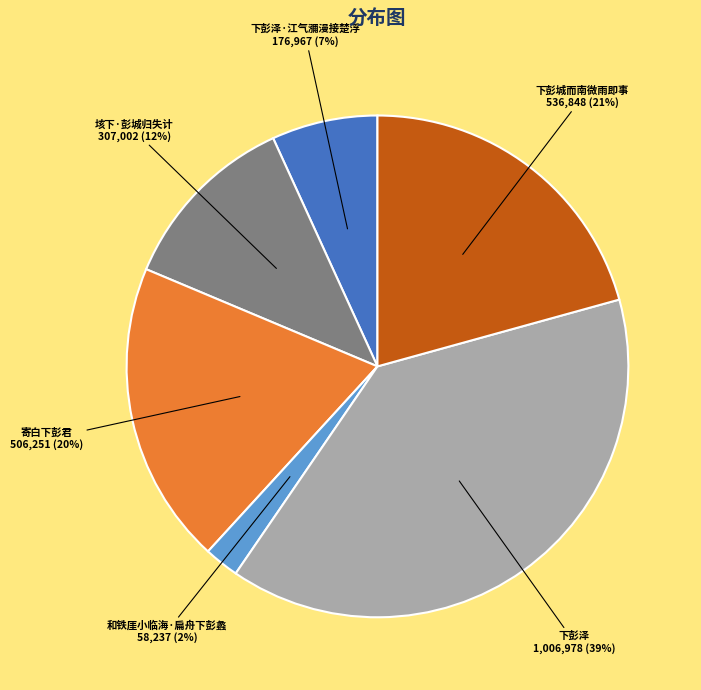

Does 下彭城而南微雨即事 account for over 50% of the chart?

No